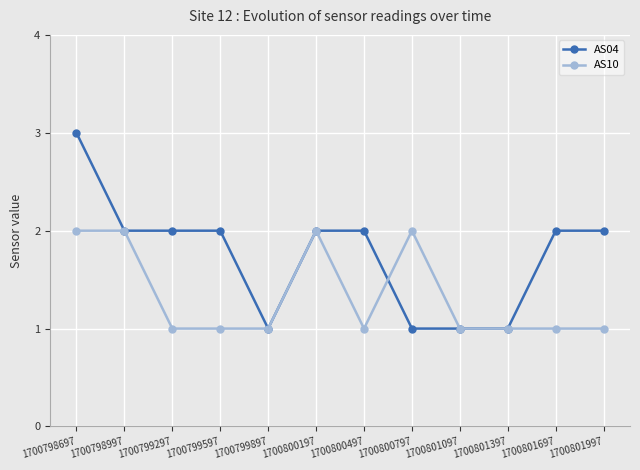

Which series has the widest spread of values?

AS04